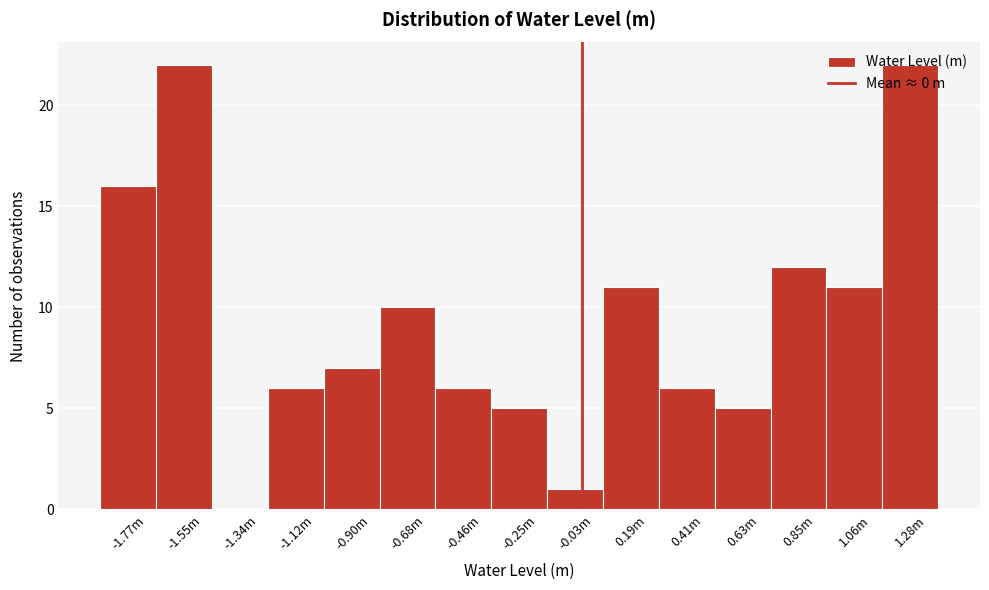

Approximately how many times larger is the value at -1.12m compared to 1.28m?

0.3